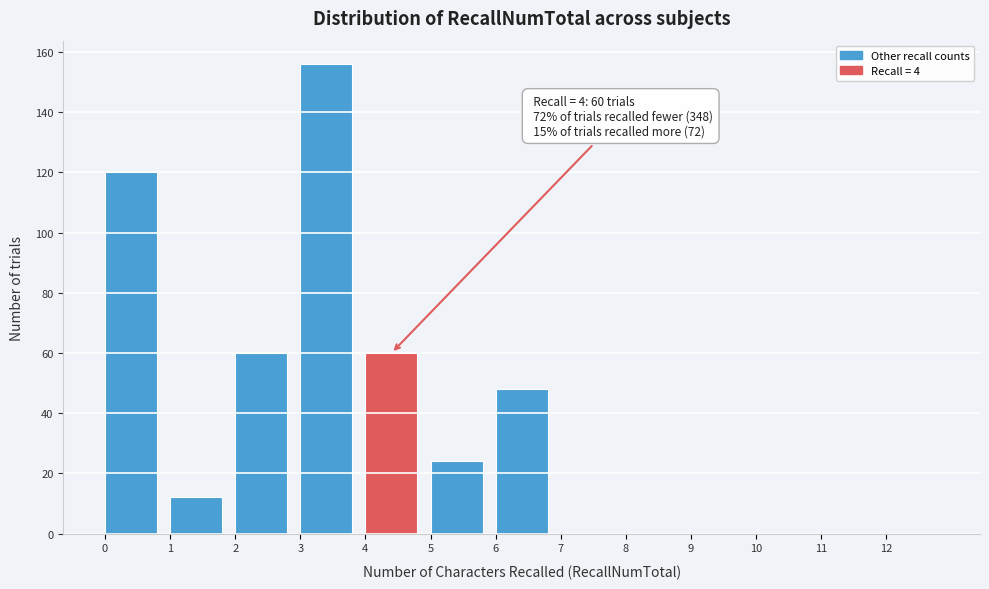

Over which range of the x-axis is the bar tallest?

3 to 4